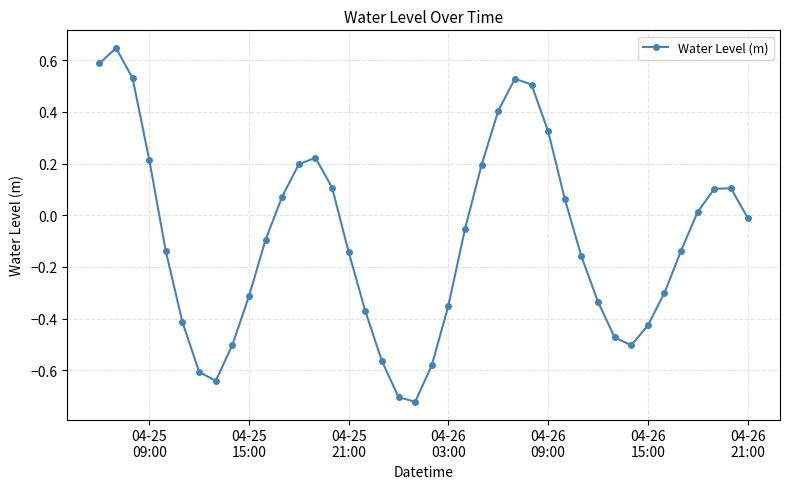

How many data points are less than 0?

23